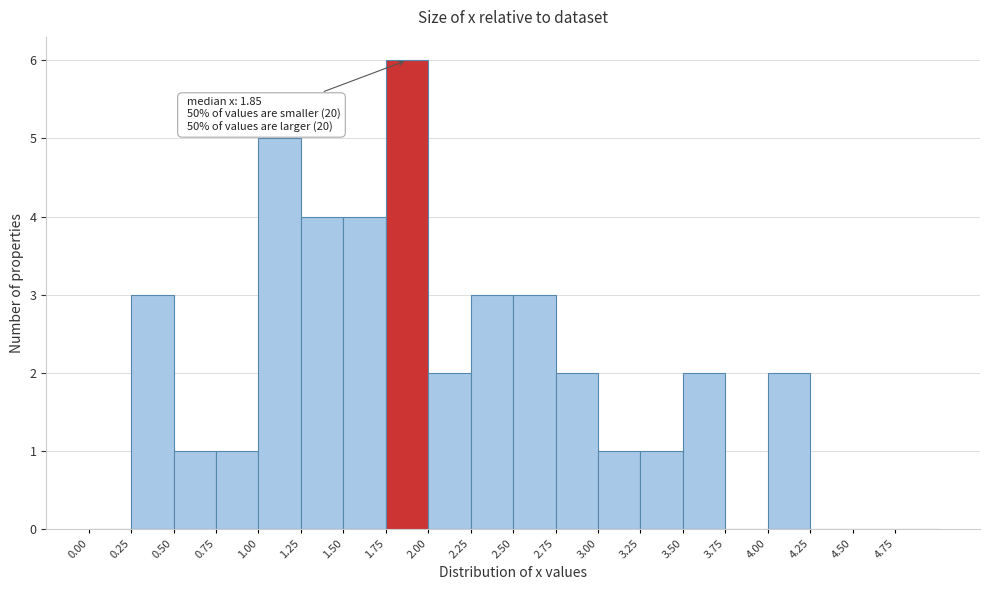

Over which range of the x-axis is the bar tallest?

1.75 to 2.00